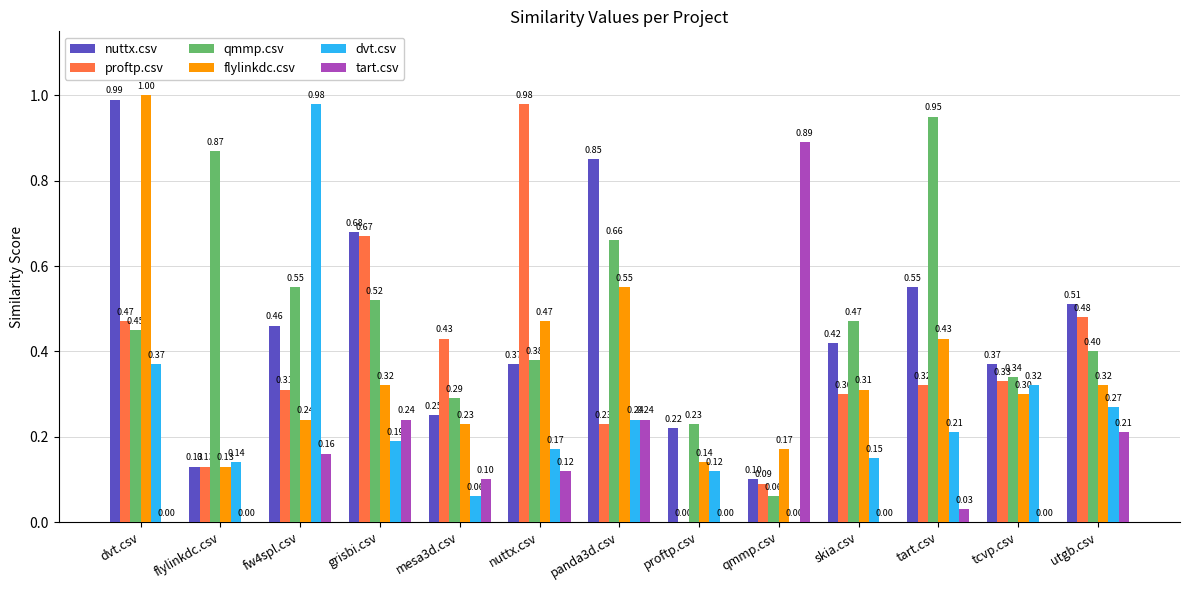

What is the sum of all nuttx.csv values?

5.9